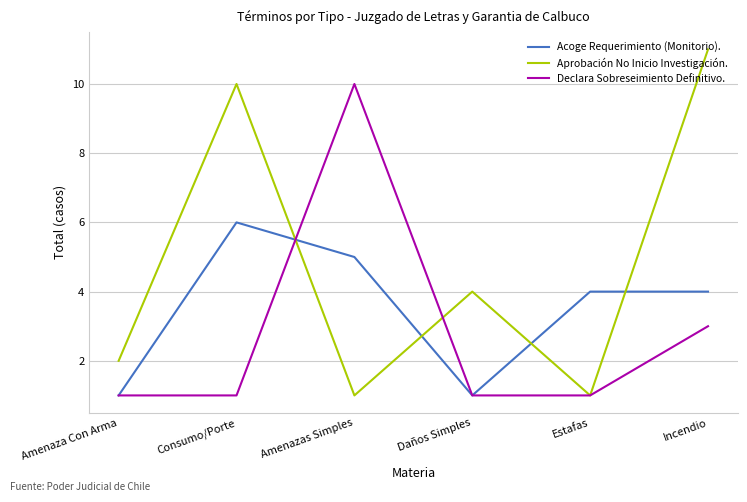

Which label corresponds to the largest value in the chart?

Incendio